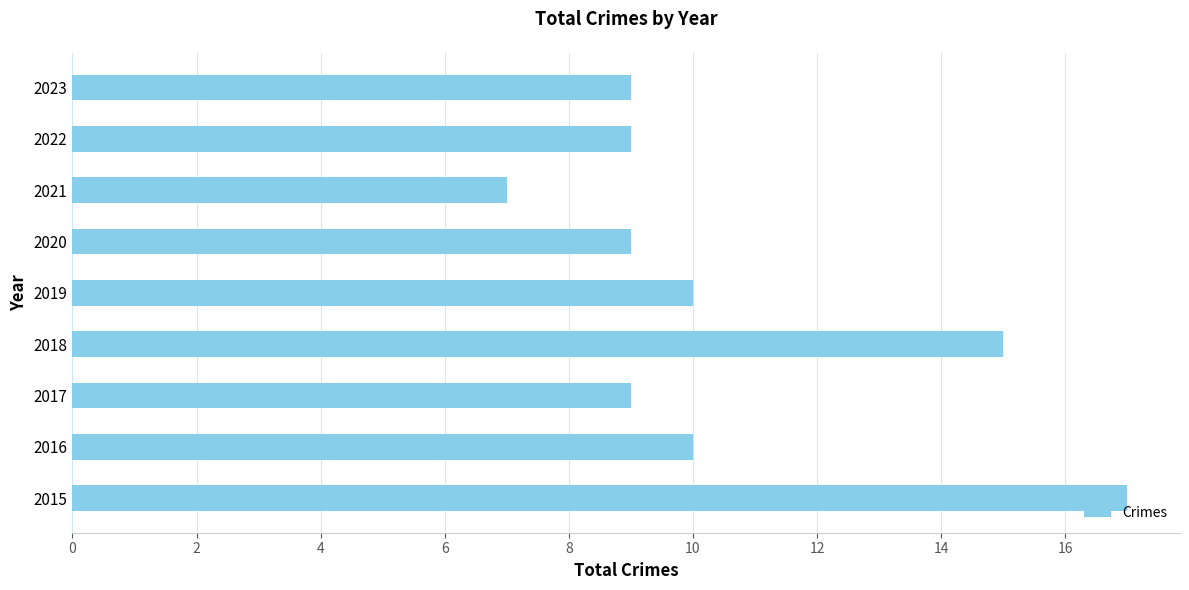

Are the bars grouped side by side (vs. stacked)?

No